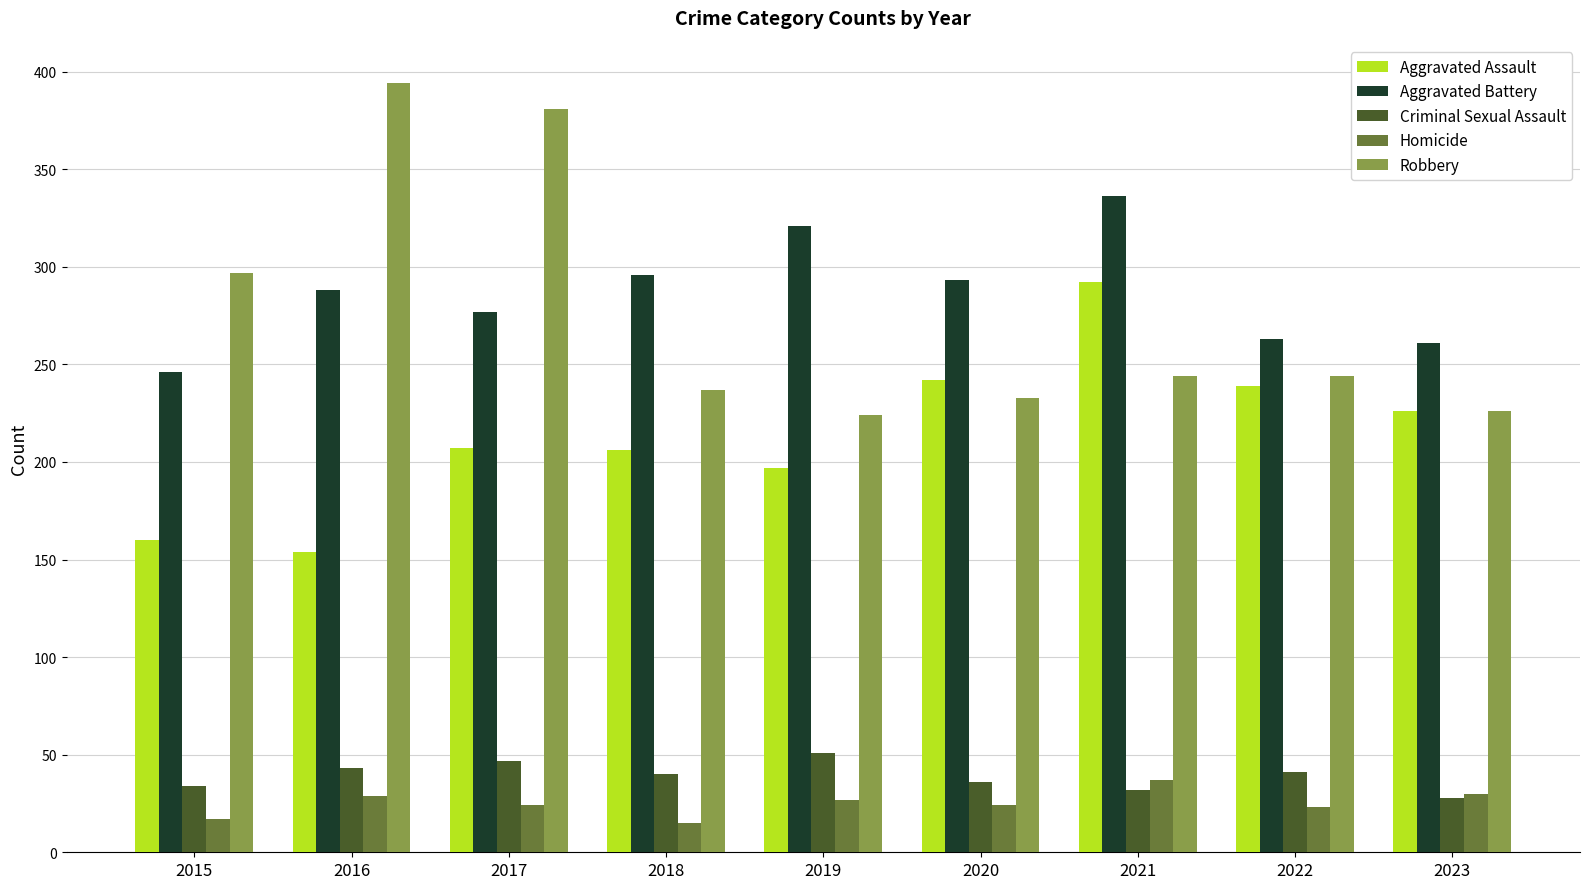

Is the value of Homicide at 2020 greater than the value of Aggravated Battery at 2015?

No